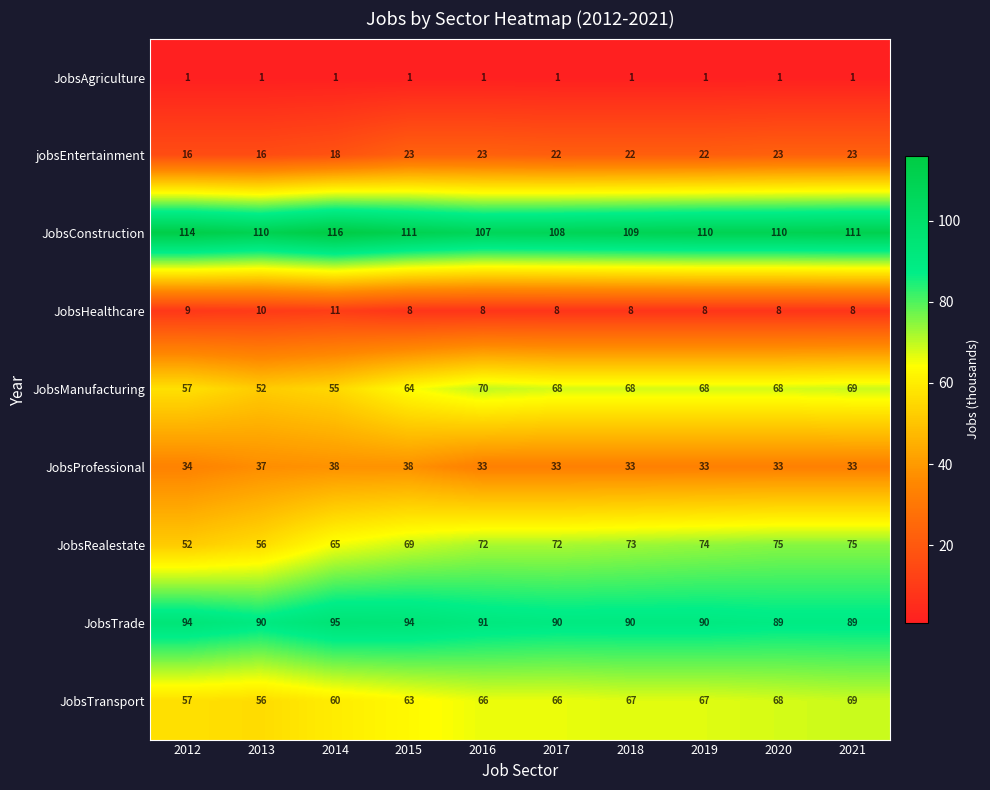

List the series in order of their peak value, highest first.

JobsConstruction, JobsTrade, JobsRealestate, JobsManufacturing, JobsTransport, JobsProfessional, jobsEntertainment, JobsHealthcare, JobsAgriculture